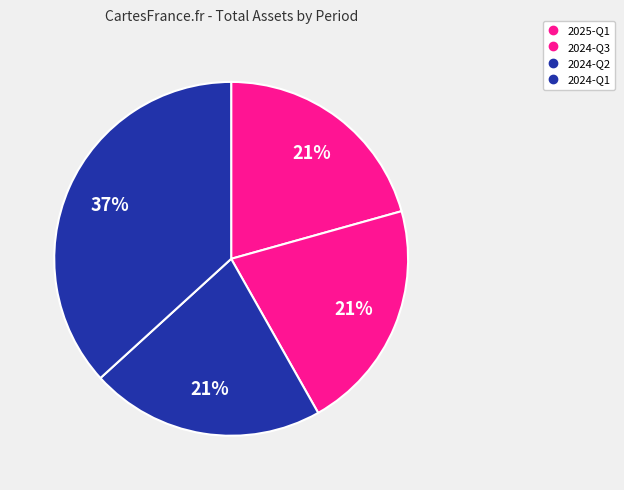

How many slices are in this pie chart?

4